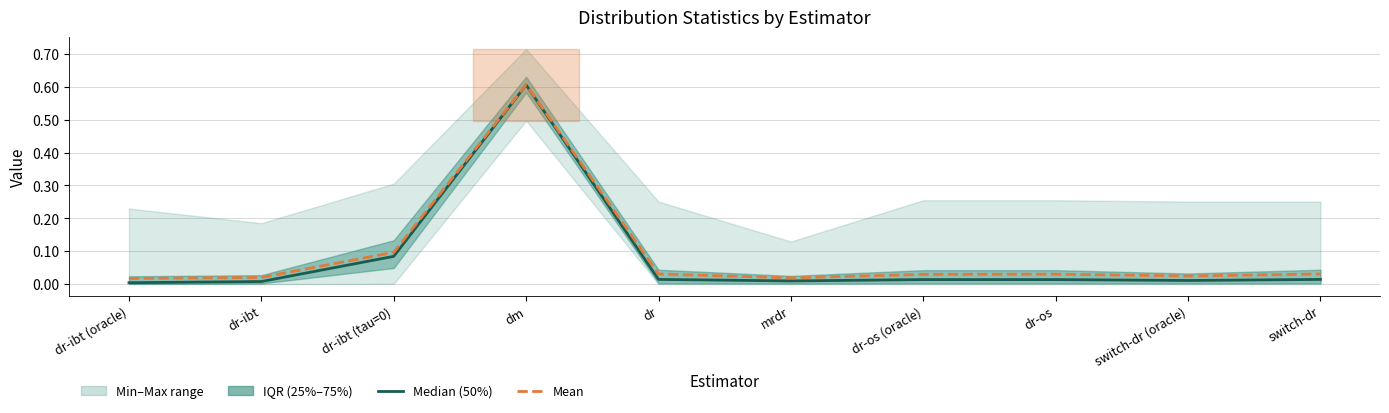

True or false: Median (50%) and Mean cross at least once.

False